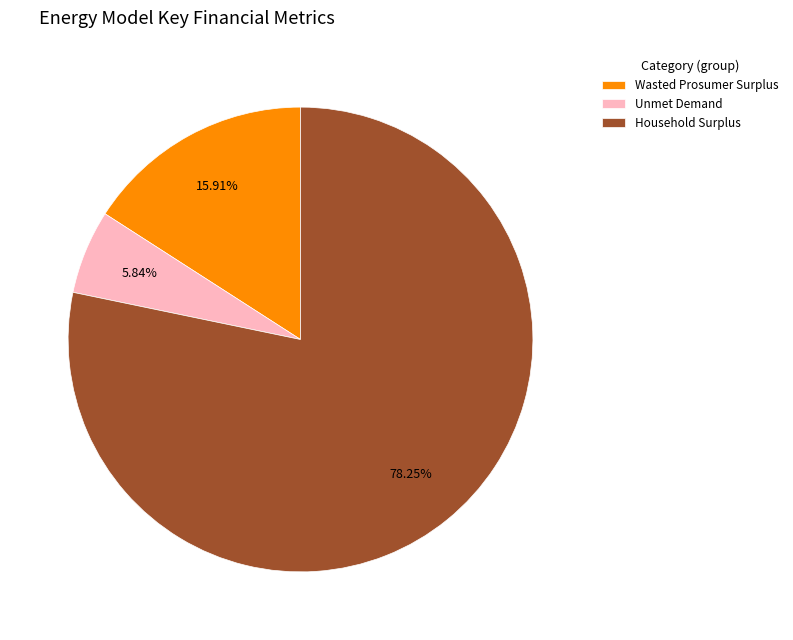

Rank the categories by value from highest to lowest.

Household Surplus, Wasted Prosumer Surplus, Unmet Demand